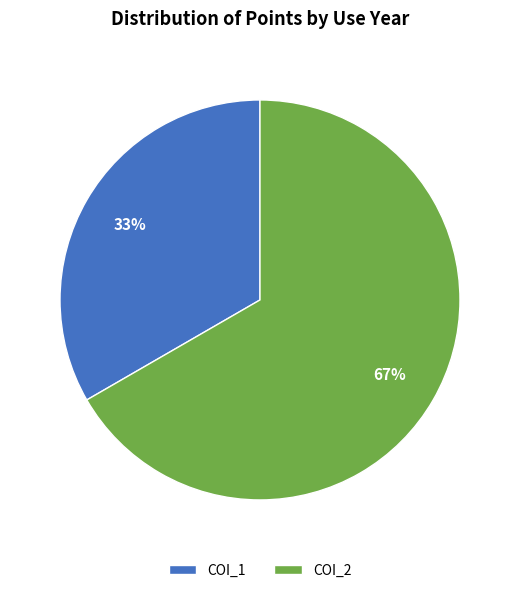

How many segments does this pie chart have?

2